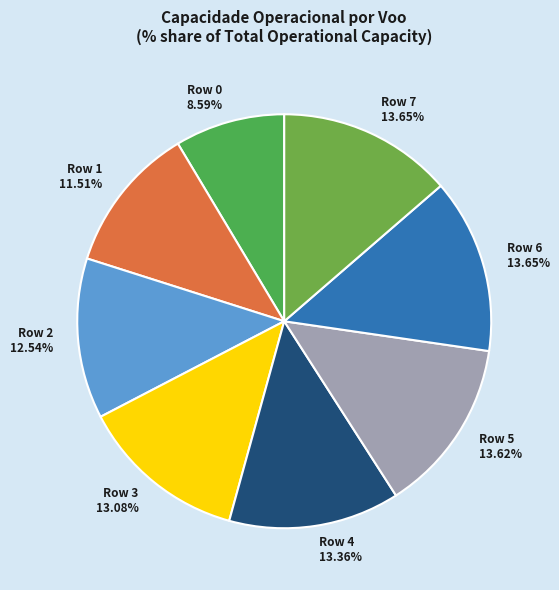

The Row 6 slice represents 26% of the pie. True or false?

False